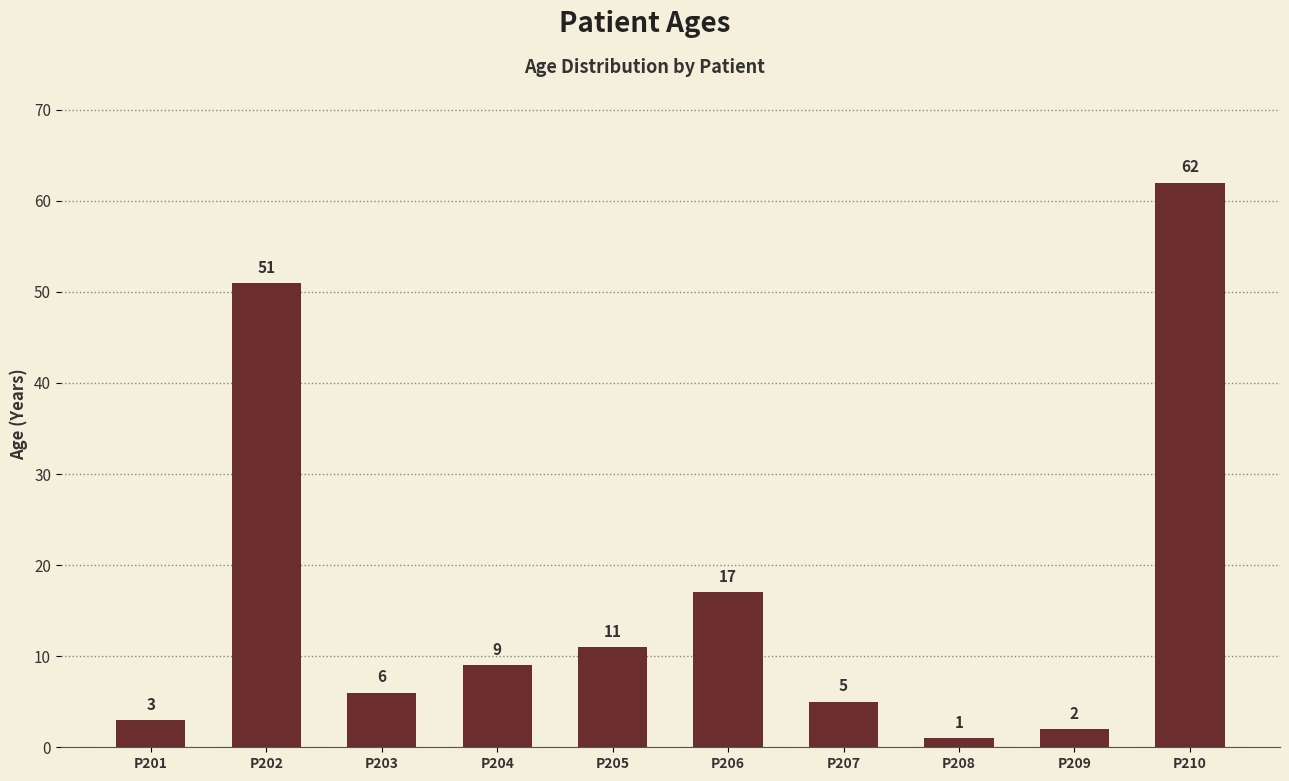

What is the difference between the values at P209 and P206?

15